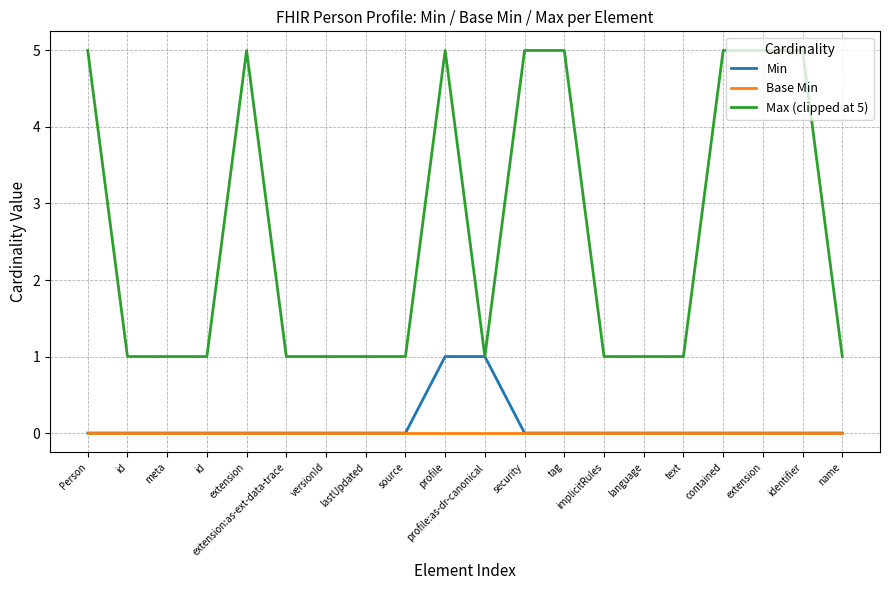

What is the approximate value of Max (clipped at 5) at versionId?

1